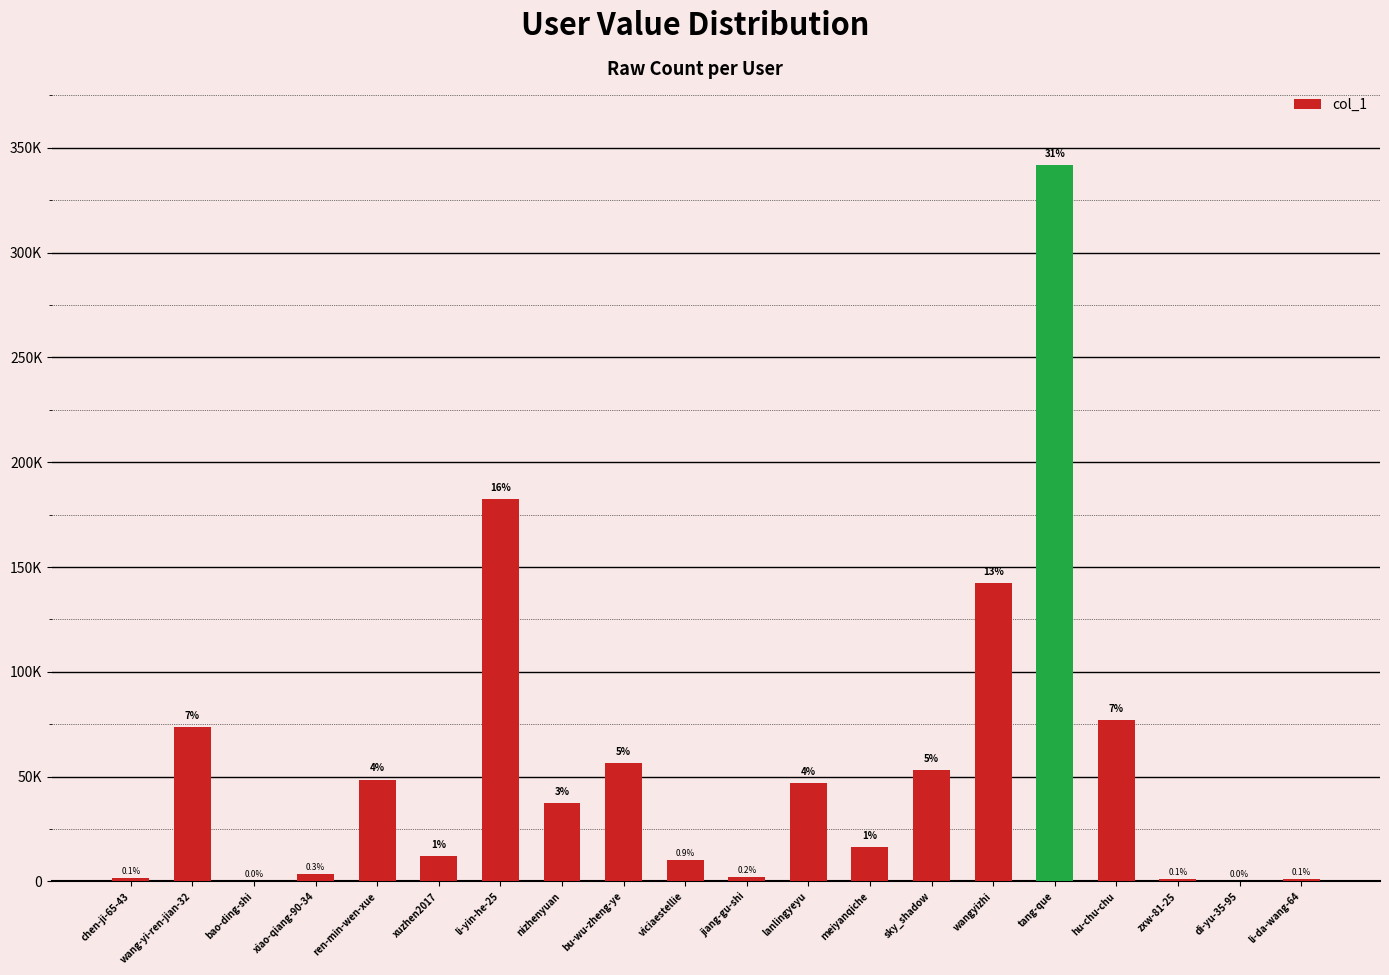

Rank the categories by value from highest to lowest.

tang-que, li-yin-he-25, wangyizhi, hu-chu-chu, wang-yi-ren-jian-32, bu-wu-zheng-ye, sky_shadow, ren-min-wen-xue, lanlingyeyu, nizhenyuan, meiyanqiche, xuzhen2017, viciaestellie, xiao-qiang-90-34, jiang-gu-shi, chen-ji-65-43, zxw-81-25, li-da-wang-64, bao-ding-shi, di-yu-35-95